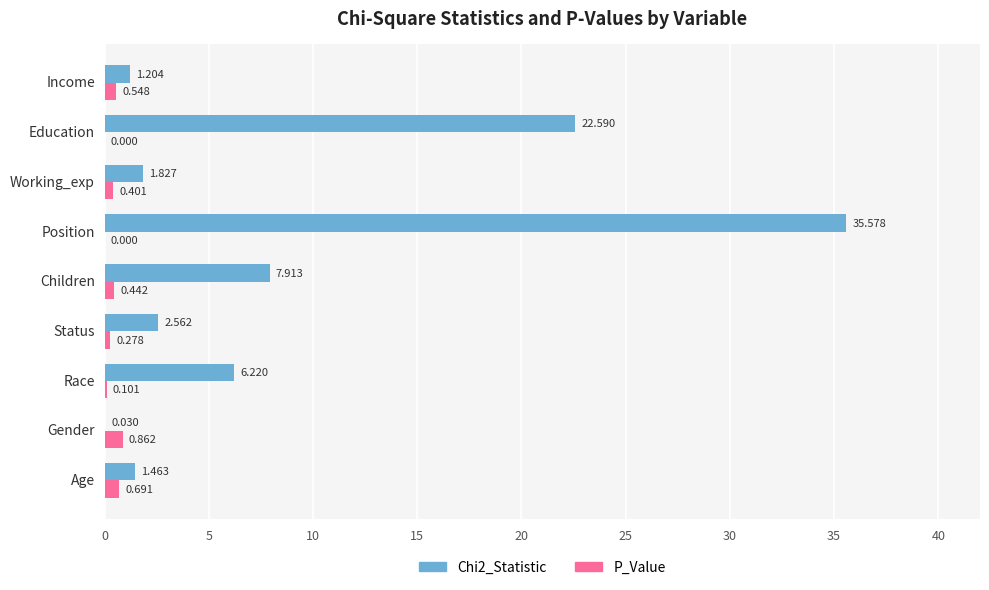

At which category is the sum across all series the highest?

Position